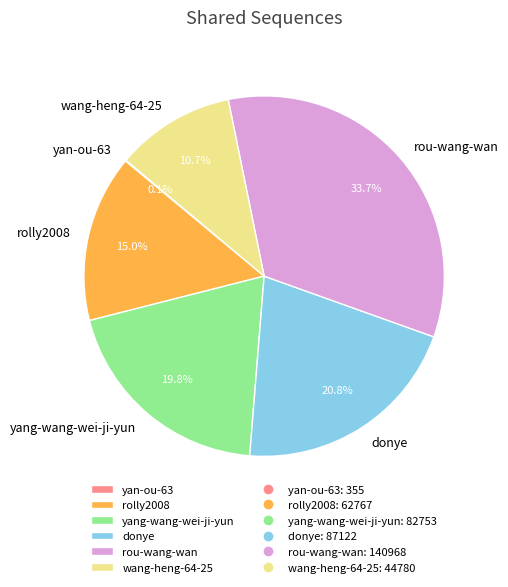

To the nearest percent, what is the average slice percentage?

17%